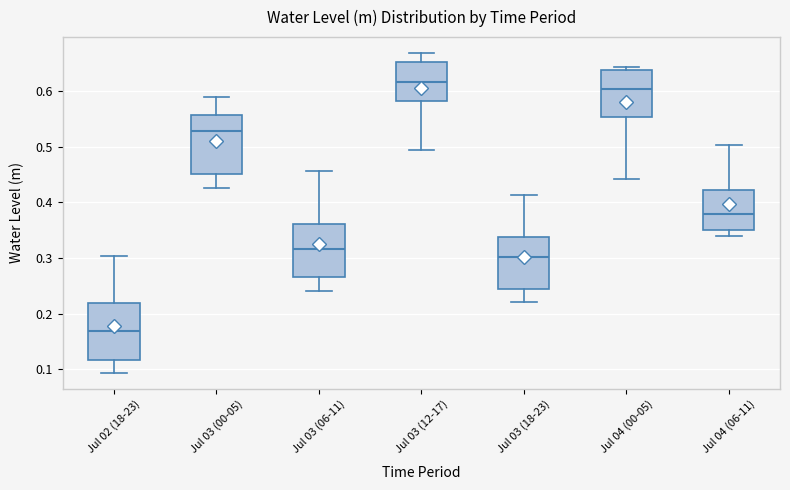

Which box's median line is the lowest?

Jul 02 (18-23)